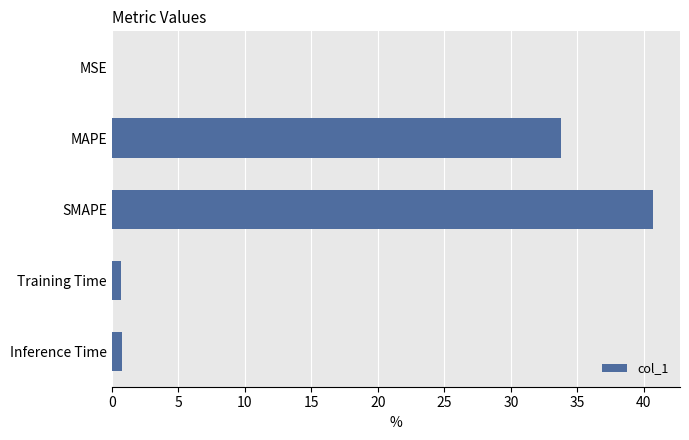

Where is the data nearest to the value 20?

MAPE